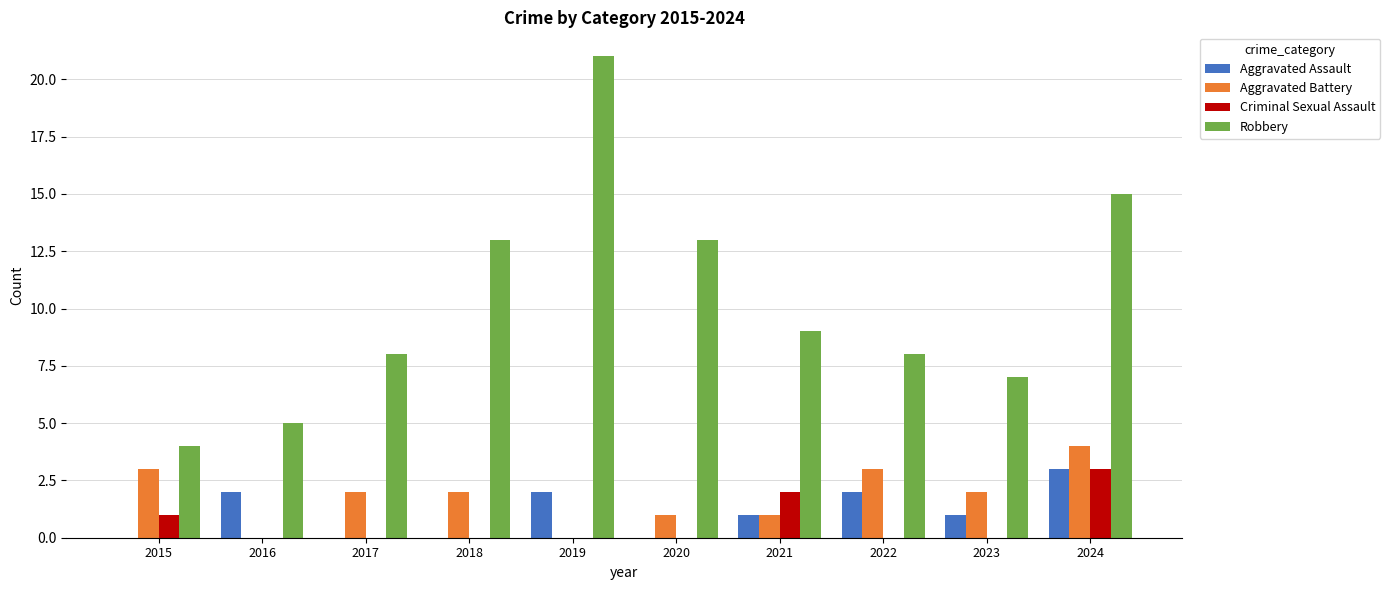

How many groups of bars are there?

10